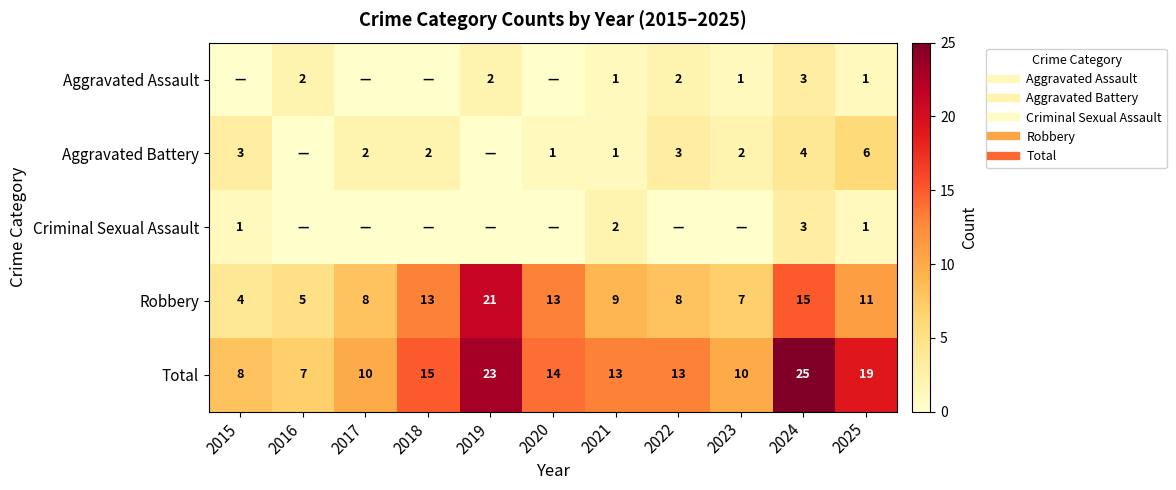

True or false: Criminal Sexual Assault has a value of 3 at 2024.

True